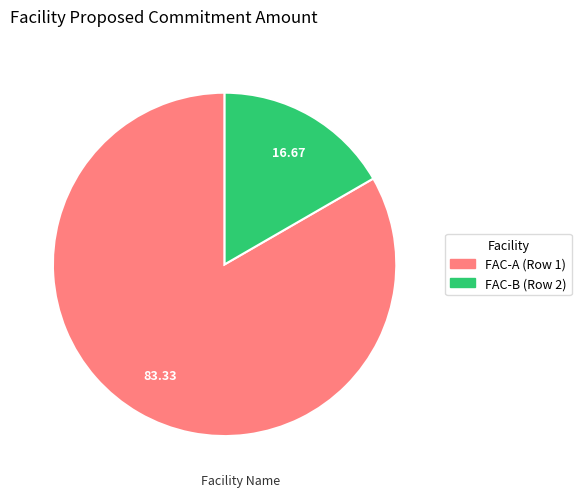

Combined, do FAC-A (Row 1) and FAC-B (Row 2) account for over 50%?

Yes